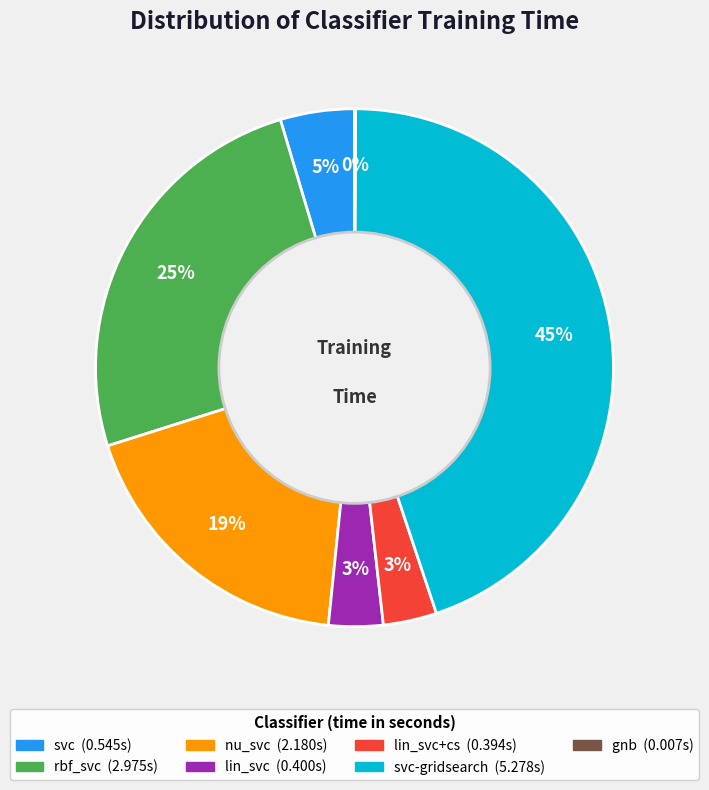

Does any single category account for the majority?

No